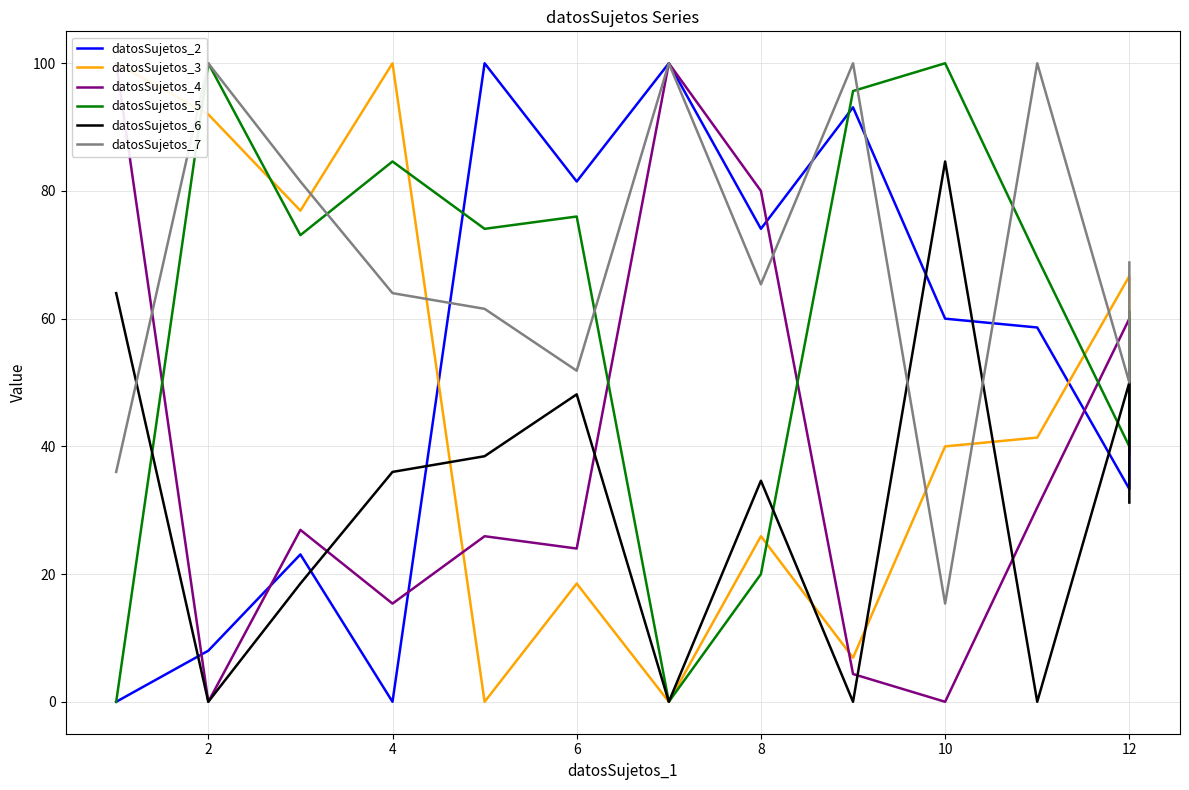

Reading right to left, what are all the values shown in this chart?

datosSujetos_2: 52.6	33.3	58.6	60.0	93.1	74.1	100.0	81.5	100.0	0.0	23.1	8.0	0.0
datosSujetos_3: 47.4	66.7	41.4	40.0	6.9	25.9	0.0	18.5	0.0	100.0	76.9	92.0	100.0
datosSujetos_4: 38.9	60.0	30.4	0.0	4.3	80.0	100.0	24.0	25.9	15.4	26.9	0.0	100.0
datosSujetos_5: 61.1	40.0	69.6	100.0	95.7	20.0	0.0	76.0	74.1	84.6	73.1	100.0	0.0
datosSujetos_6: 31.2	50.0	0.0	84.6	0.0	34.6	0.0	48.1	38.5	36.0	18.5	0.0	64.0
datosSujetos_7: 68.8	50.0	100.0	15.4	100.0	65.4	100.0	51.9	61.5	64.0	81.5	100.0	36.0